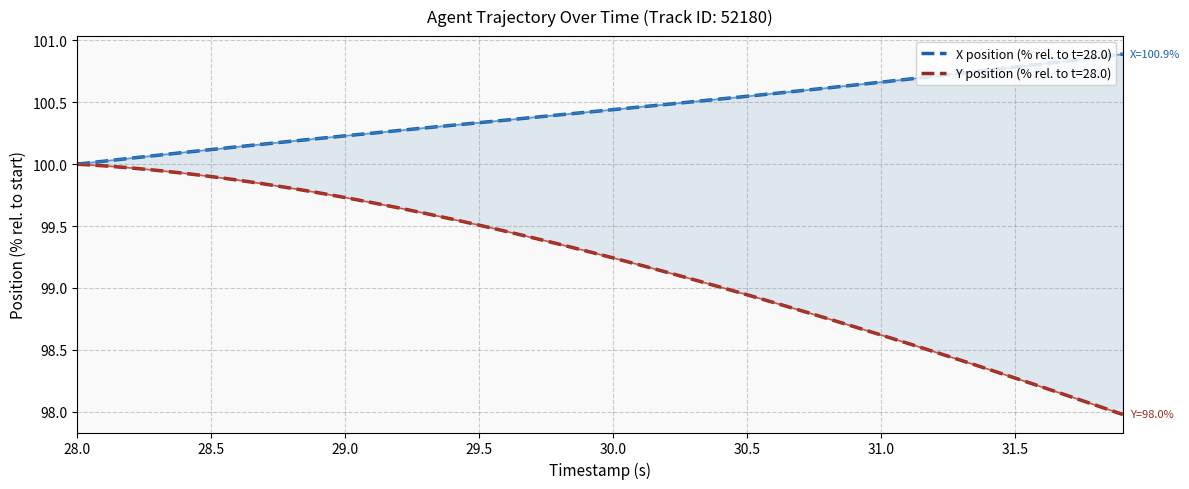

True or false: X and Y cross at least once.

False